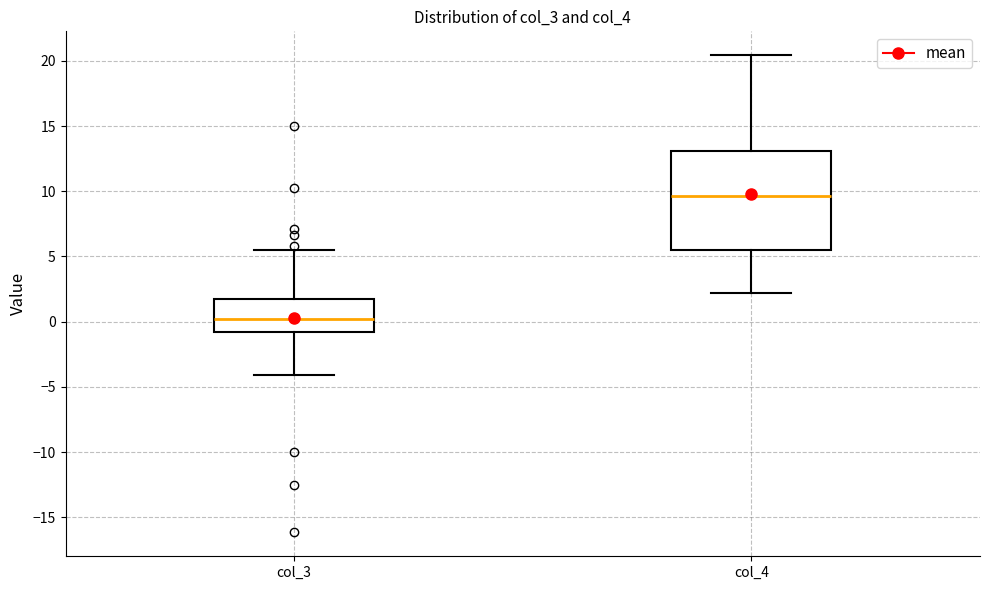

Where does the lower whisker of the box for col_4 end on the y-axis? The values are not printed on the chart, so give them approximately, as read against the axis.

2.0